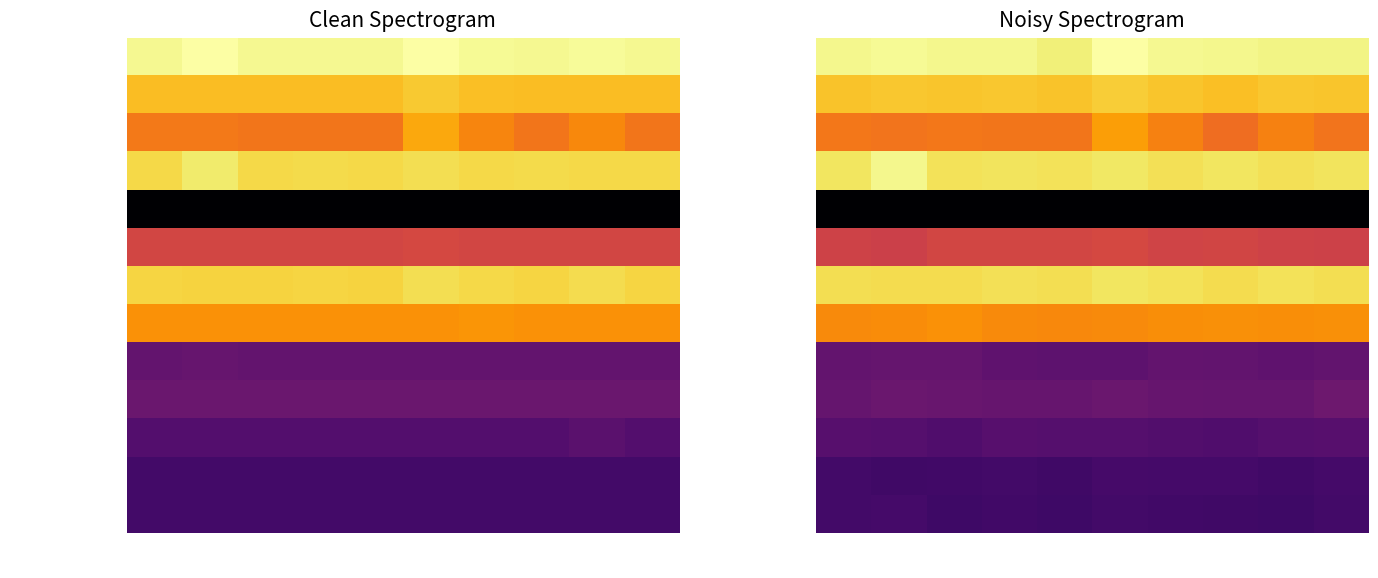

Is it true that Root equals 19.8 at feat7?

False